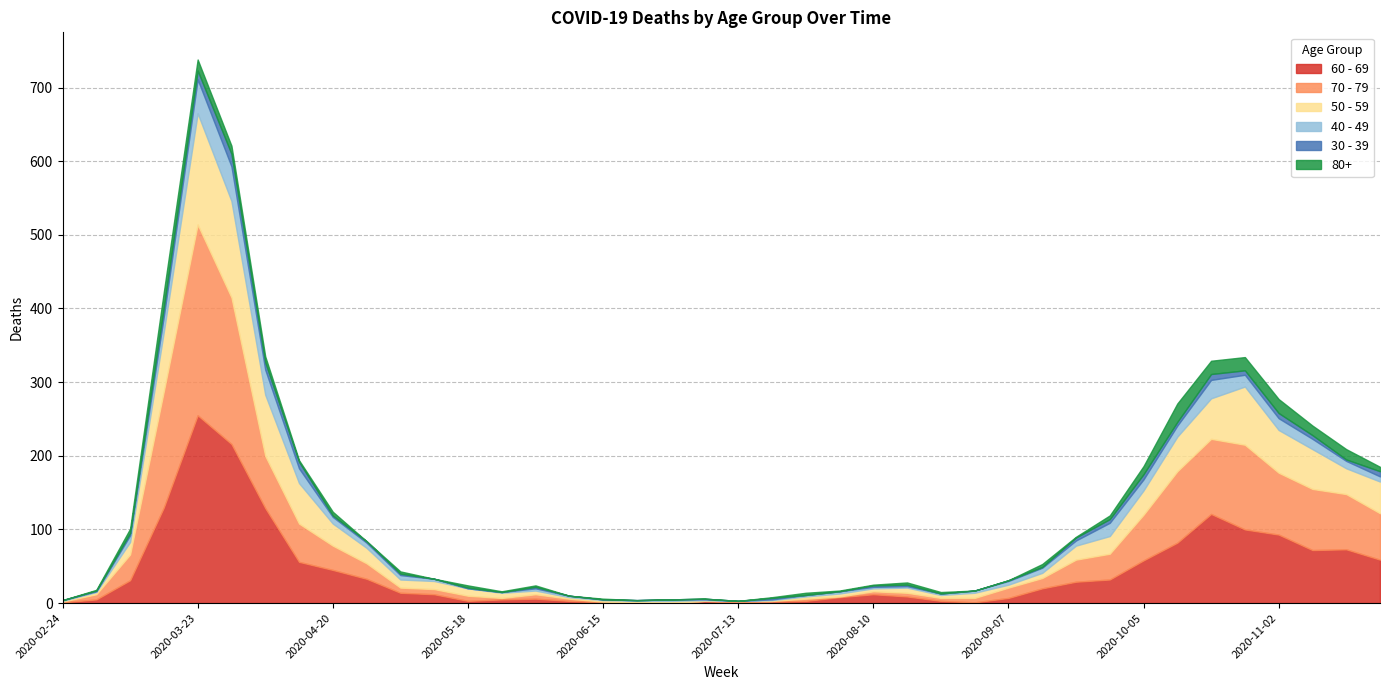

Which label corresponds to the smallest value in the chart?

2020-06-22